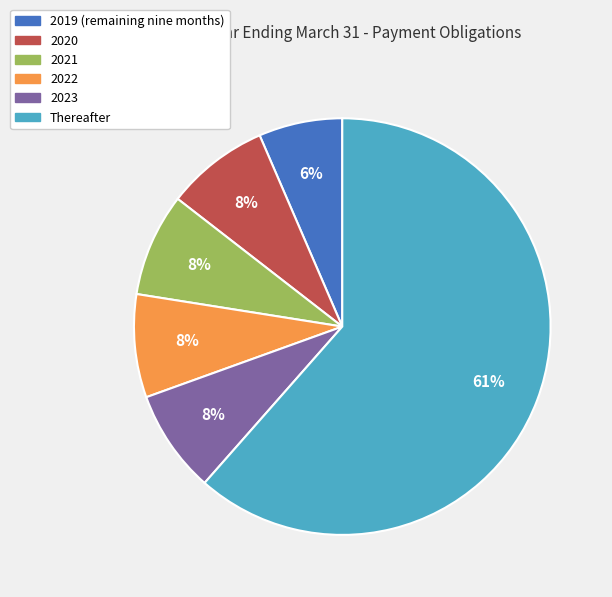

To the nearest percent, what portion does 2022 represent?

8%